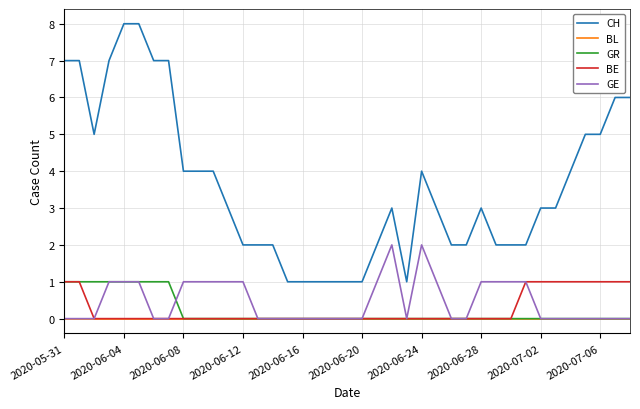

Which series has the largest range (max minus min)?

CH